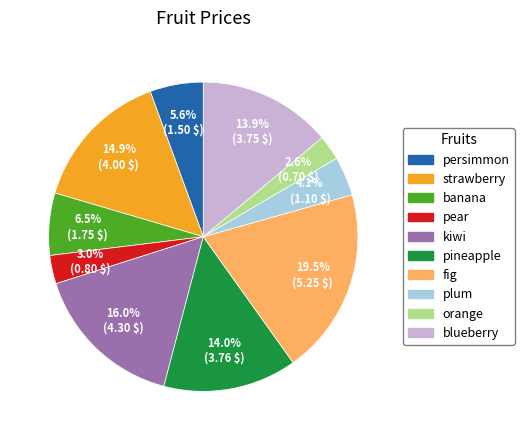

Combined, do blueberry and pear account for over 50%?

No